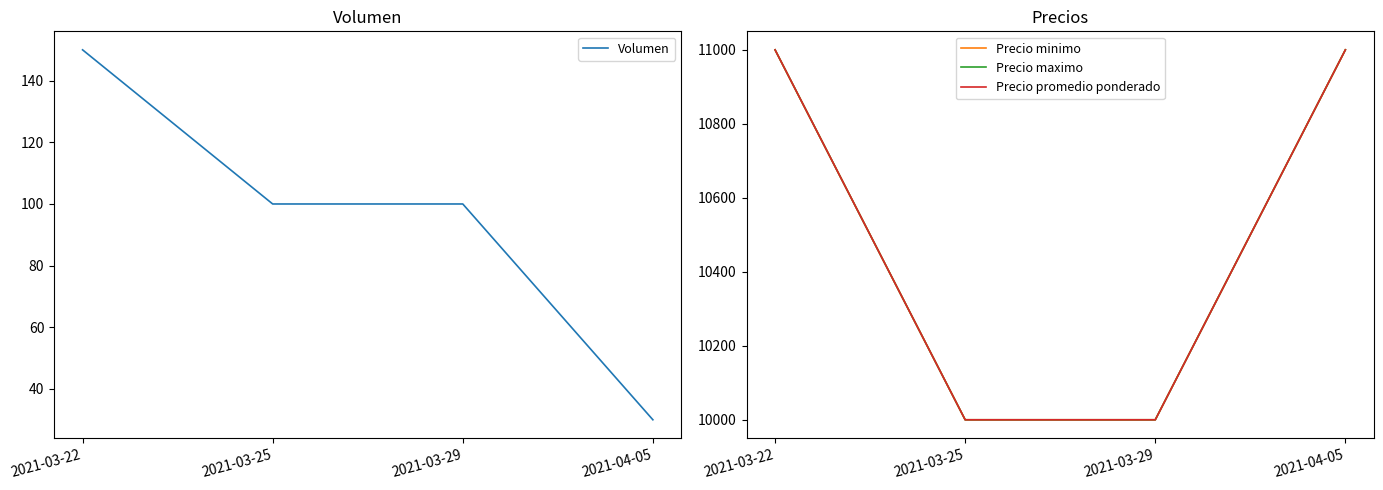

What is the maximum value for Precio maximo?

11000